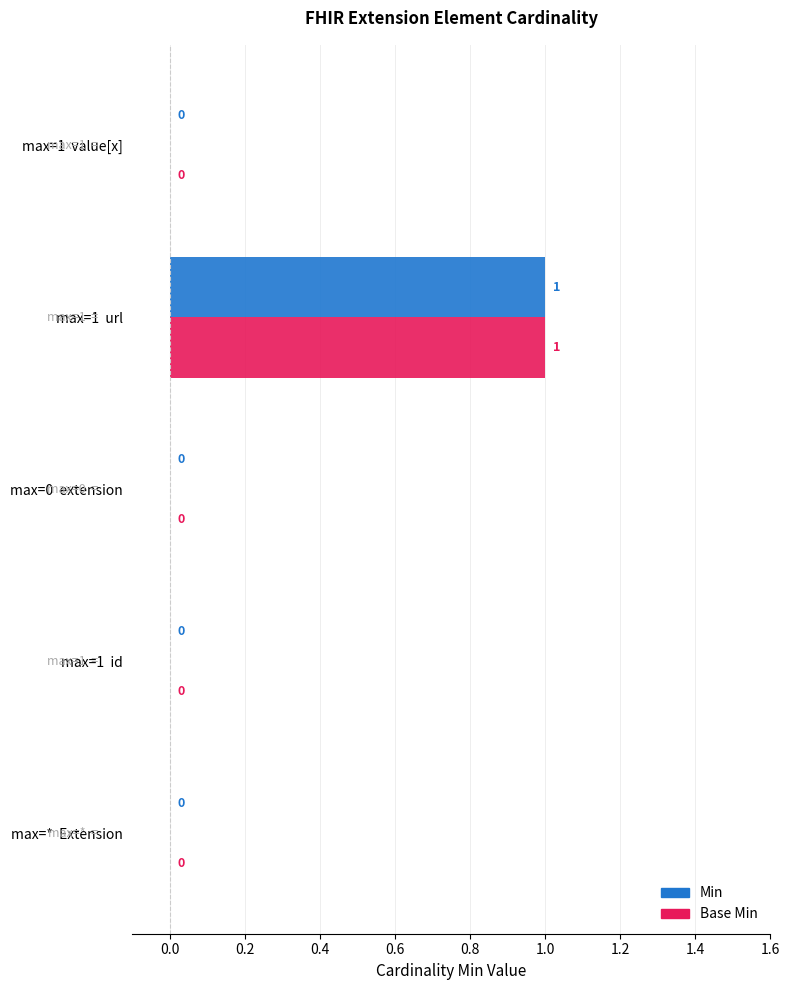

Is it true that Min equals 0 at max=1  id?

True